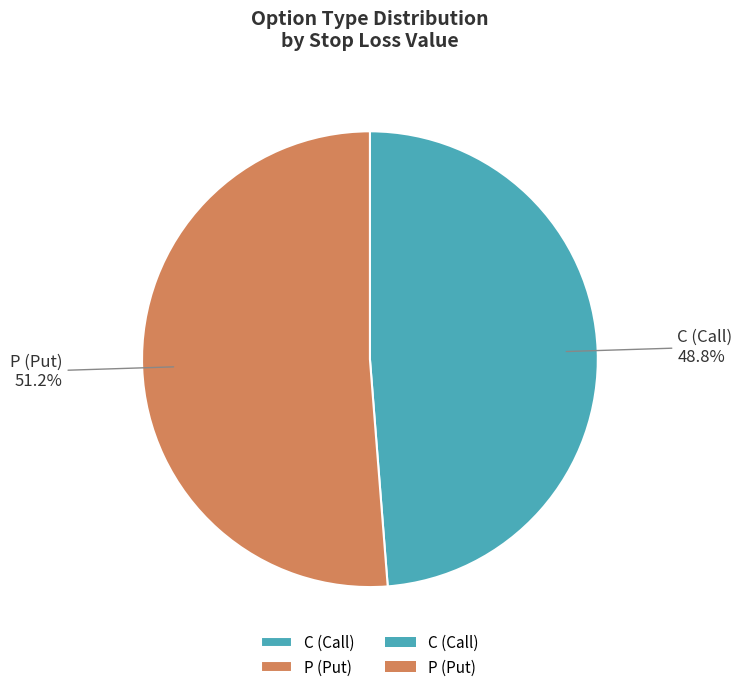

How many segments does this pie chart have?

2